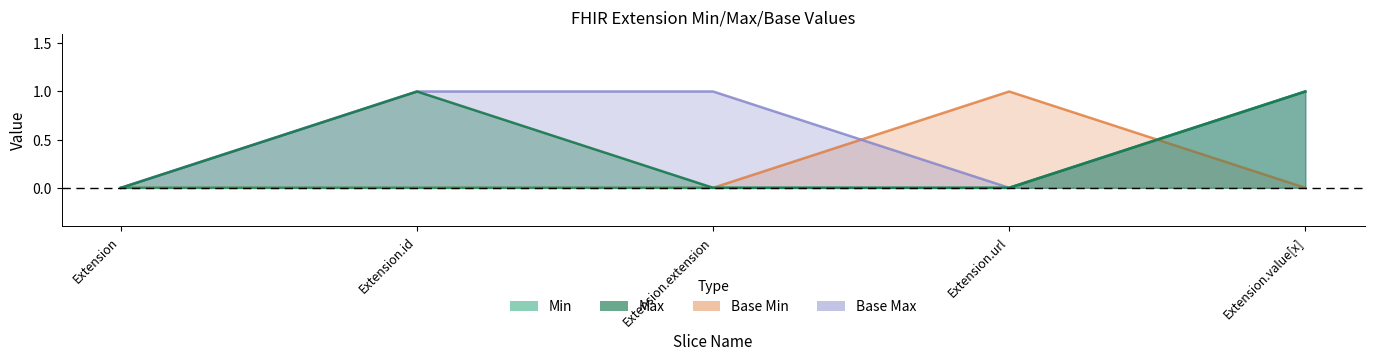

Reading left to right, list all the values displayed in this chart.

Min: Extension=0	Extension.id=0	Extension.extension=0	Extension.url=0	Extension.value[x]=1
Max: Extension=0	Extension.id=1	Extension.extension=0	Extension.url=0	Extension.value[x]=1
Base Min: Extension=0	Extension.id=0	Extension.extension=0	Extension.url=1	Extension.value[x]=0
Base Max: Extension=0	Extension.id=1	Extension.extension=1	Extension.url=0	Extension.value[x]=1